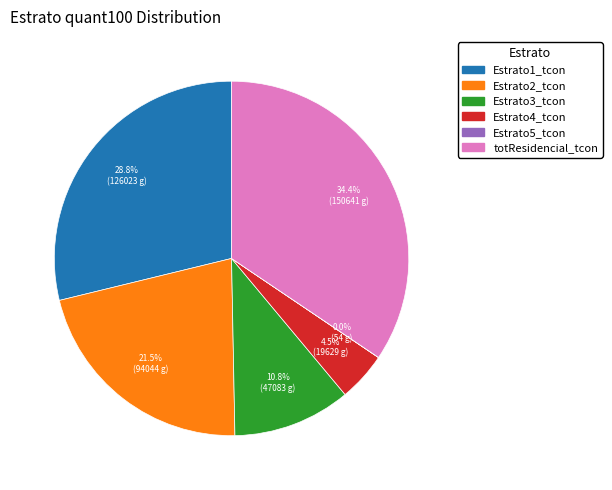

Is there a majority slice in this chart?

No